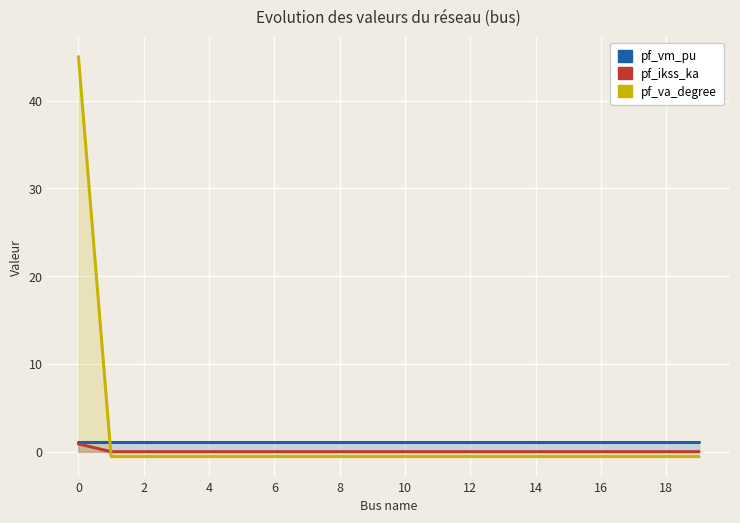

What are all the series names shown in the legend?

pf_vm_pu, pf_ikss_ka, pf_va_degree